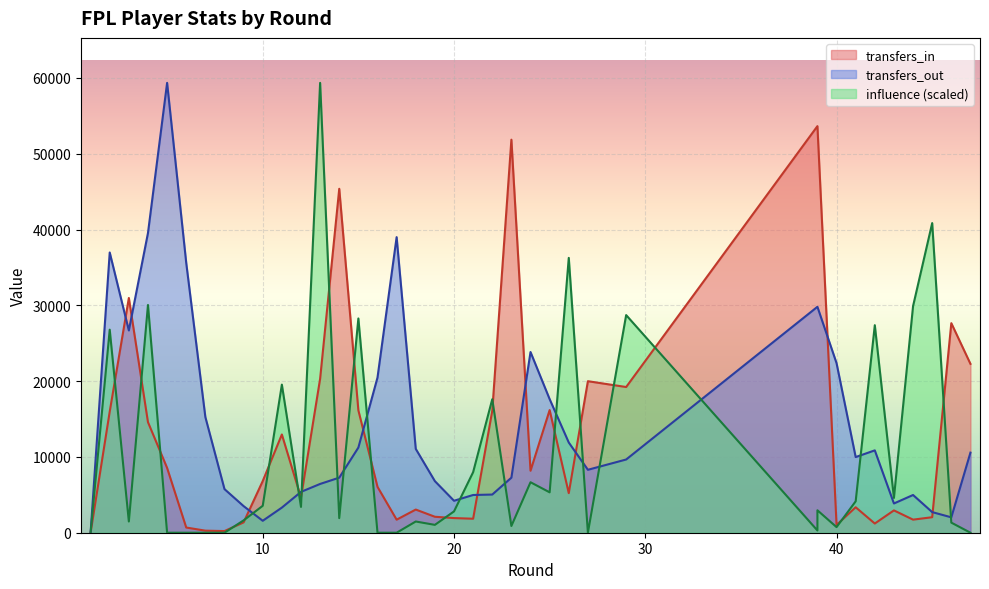

True or false: transfers_in has a value of 13976.2 at 27.

False